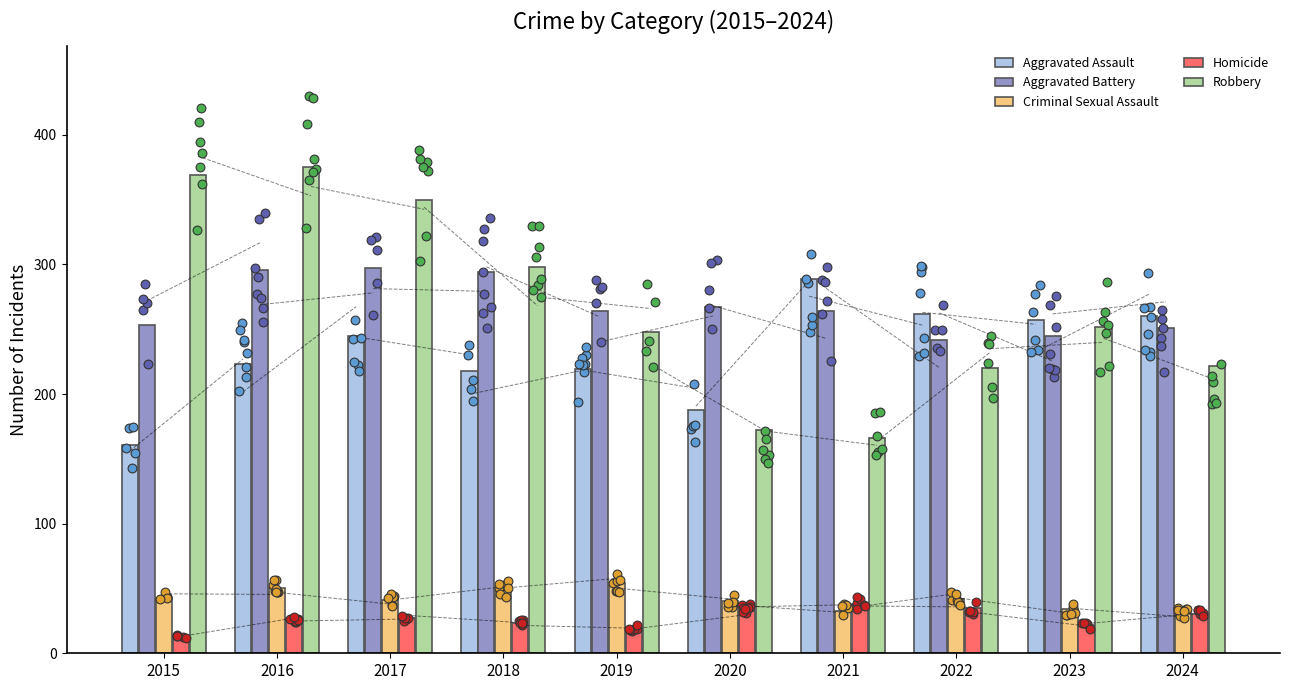

Is the value of Criminal Sexual Assault at 2023 greater than the value of Aggravated Assault at 2018?

No